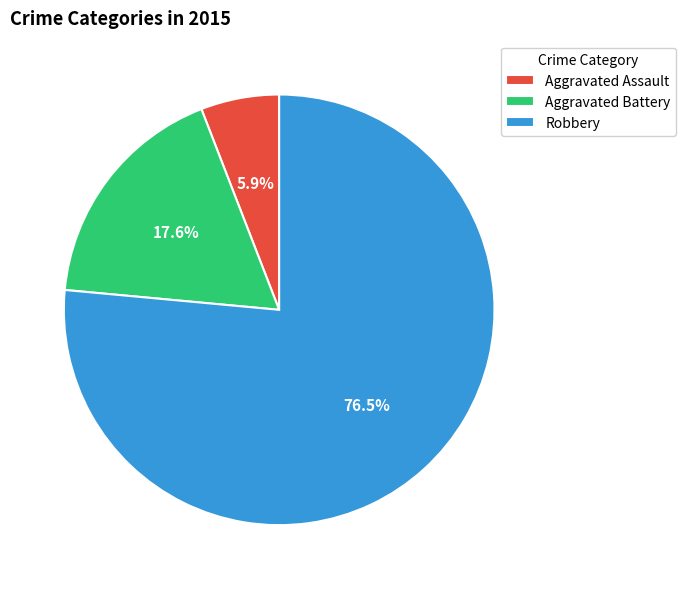

Which has a higher value, Aggravated Assault or Robbery?

Robbery